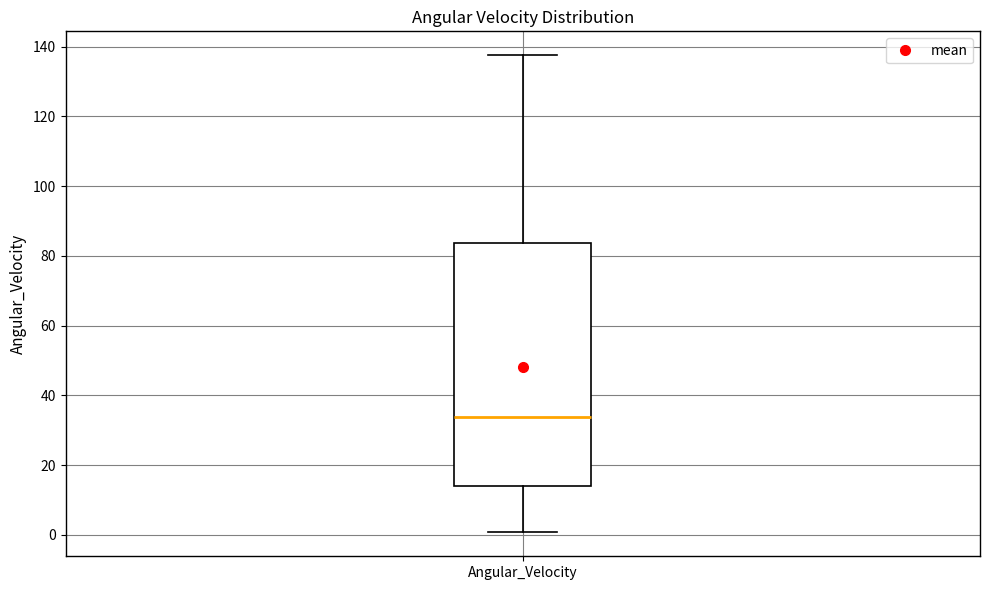

Read this box plot against the y-axis: the position of the median line, the range covered by the box, and the ends of both whiskers. The values are not printed on the chart, so give them approximately, as read against the axis.

median 34, box 14 to 84, whiskers 0 to 138